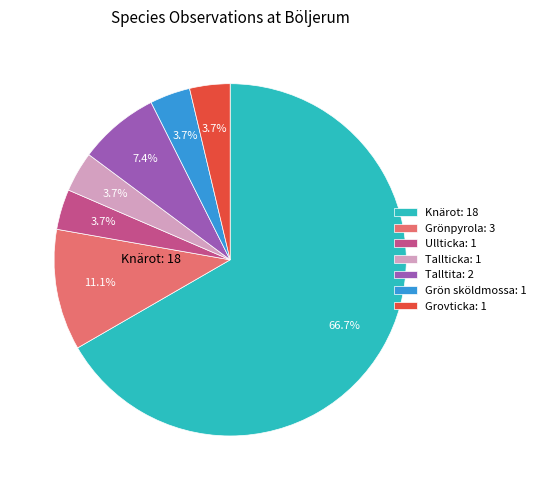

To the nearest percent, what percentage of the pie is Ullticka?

4%